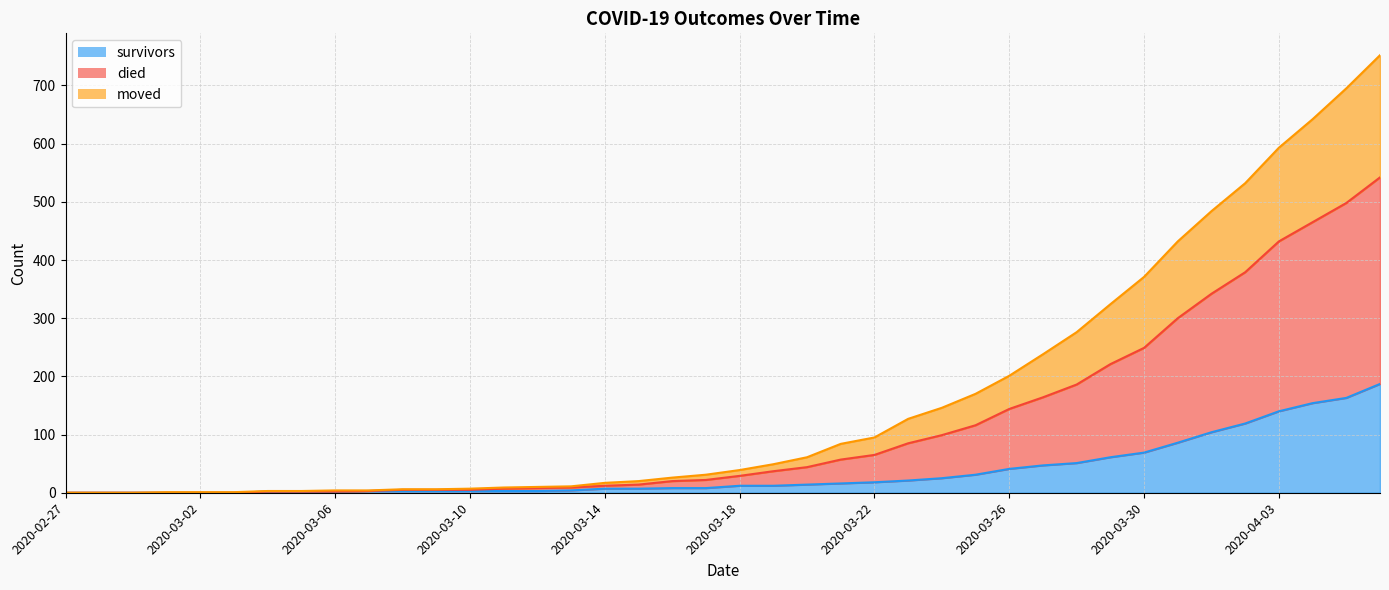

At which category is the sum across all series the highest?

2020-04-06